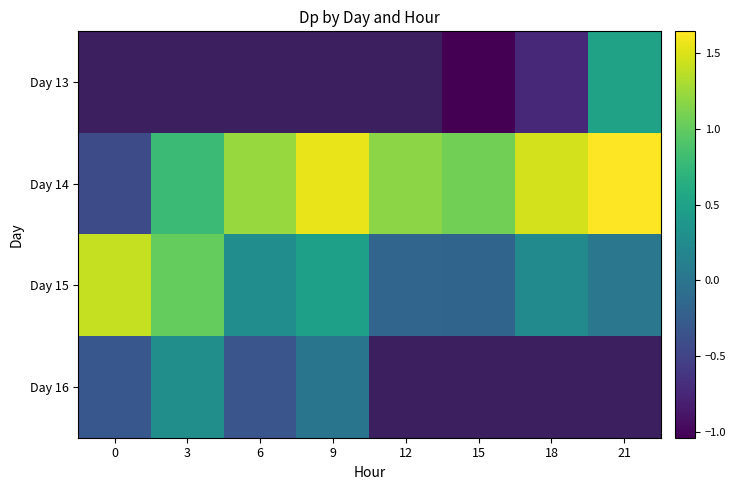

The value of Day 15 at 15 is -0.1. True or false?

False